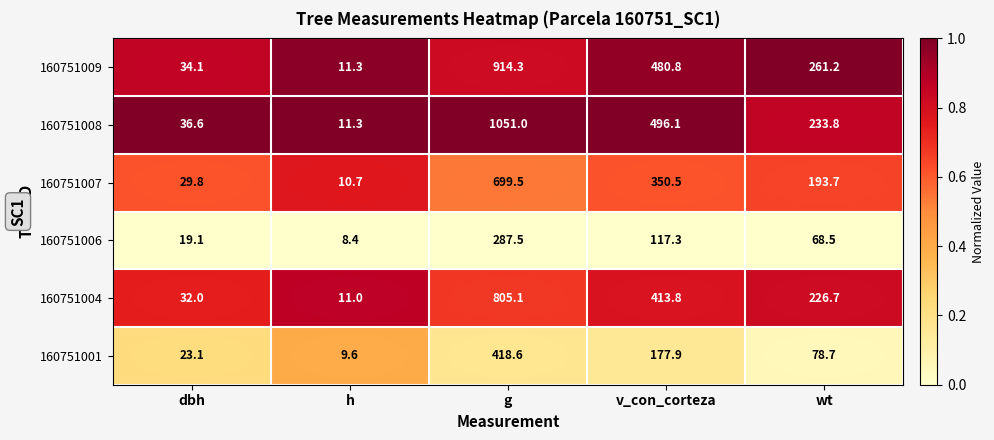

What is the total value across all series at h?

62.3